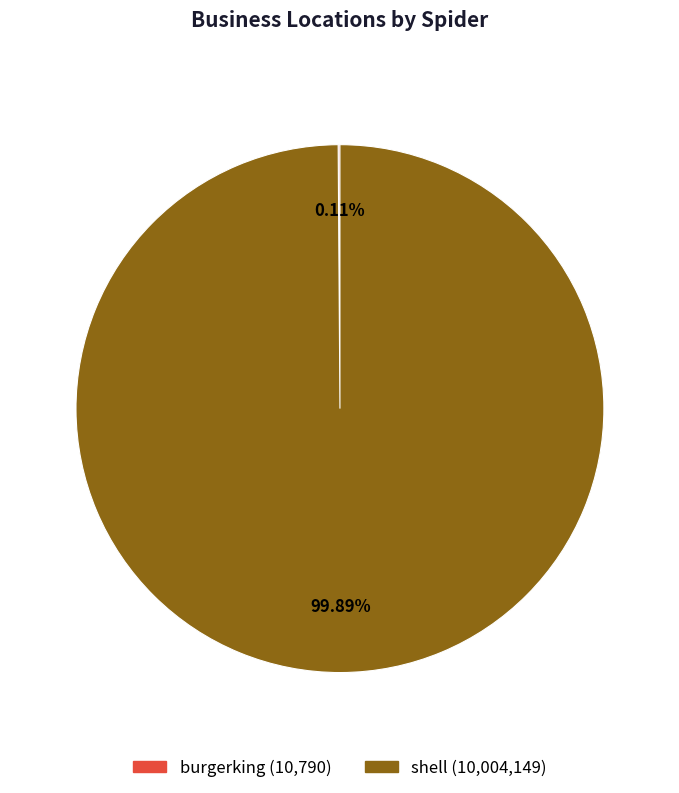

Which slice represents more than half of the pie?

shell